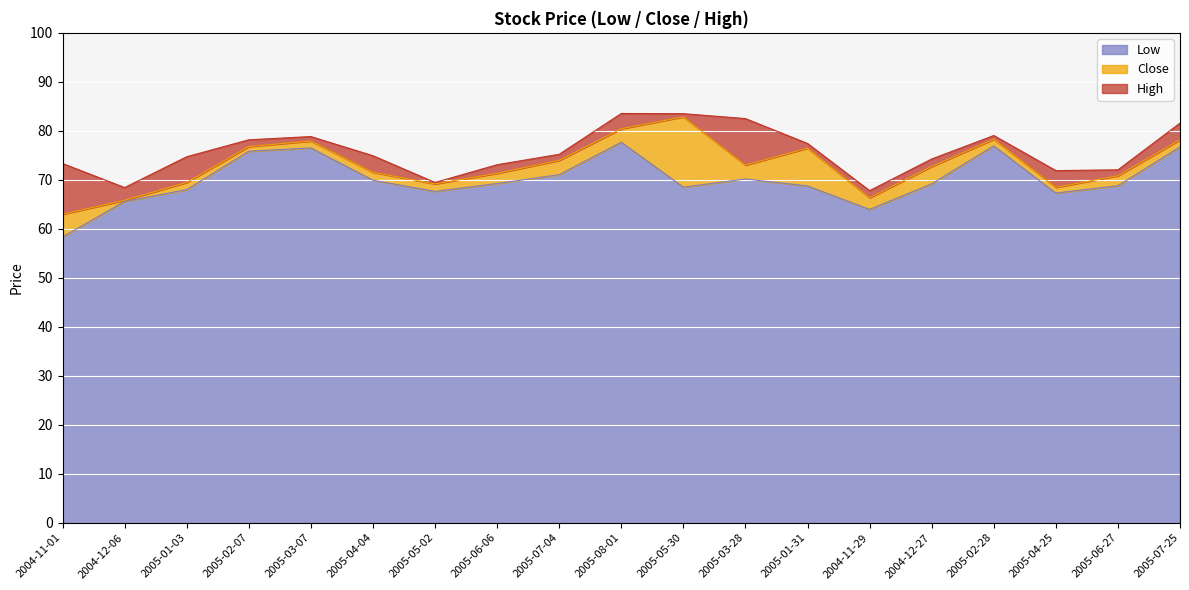

What is the approximate value of Low at 2005-05-30?

68.5